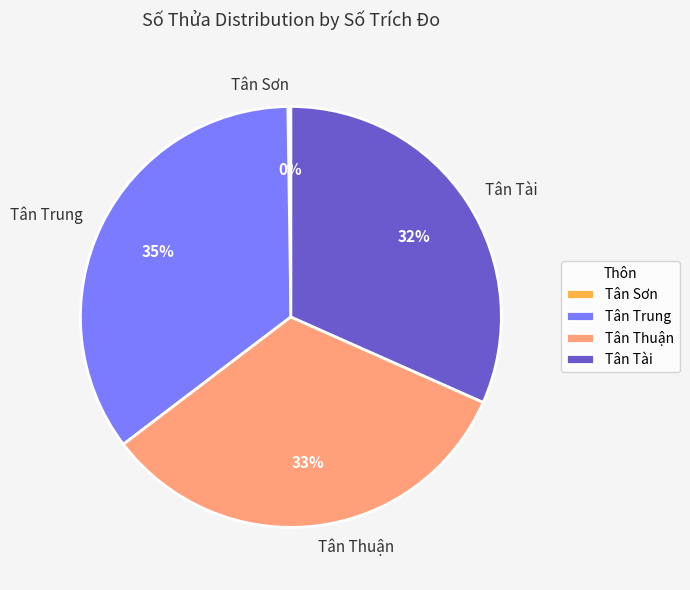

To the nearest percent, what is the average slice percentage?

25%